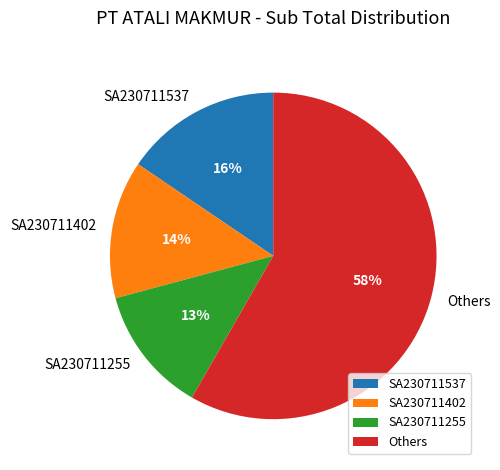

How many slices are in this pie chart?

4